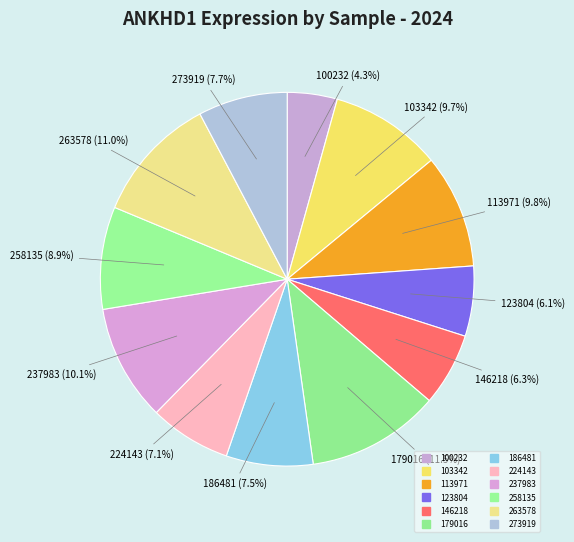

How many segments does this pie chart have?

12